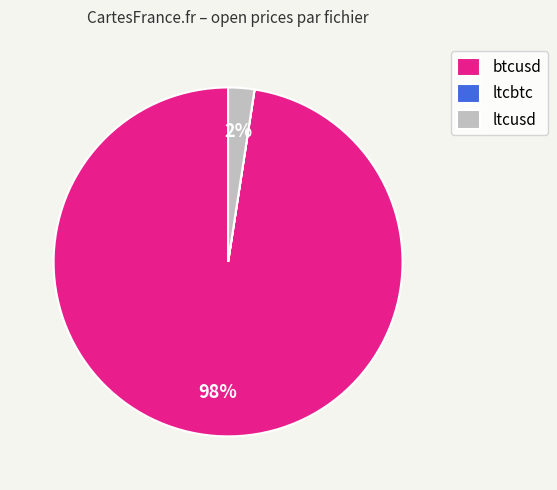

Does any single category account for the majority?

Yes